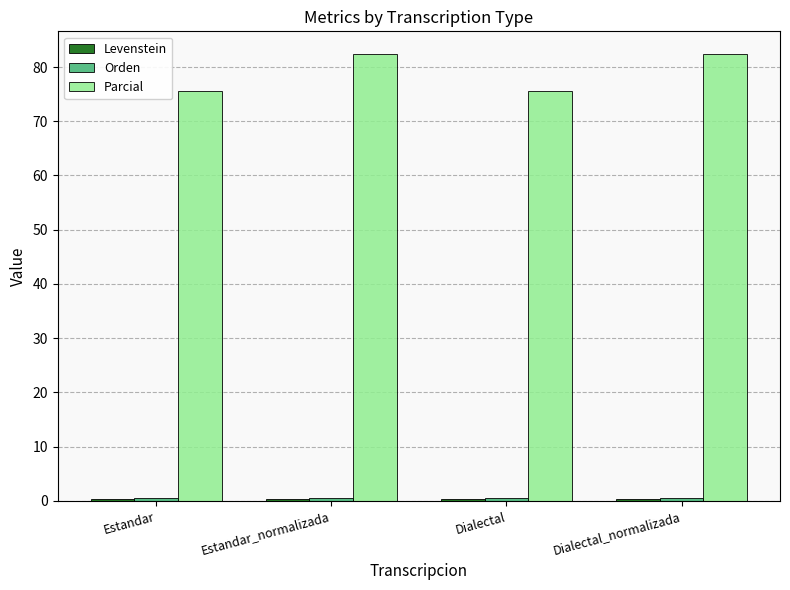

Which series has the largest range (max minus min)?

Parcial